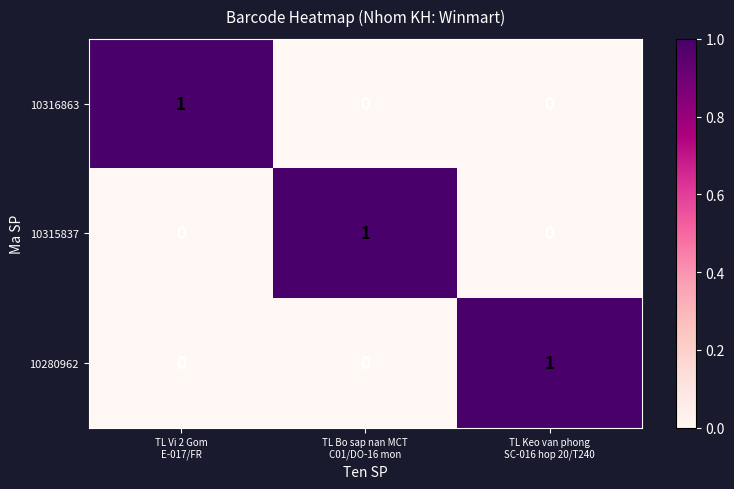

How many 10316863 values are between 0 and 1?

3